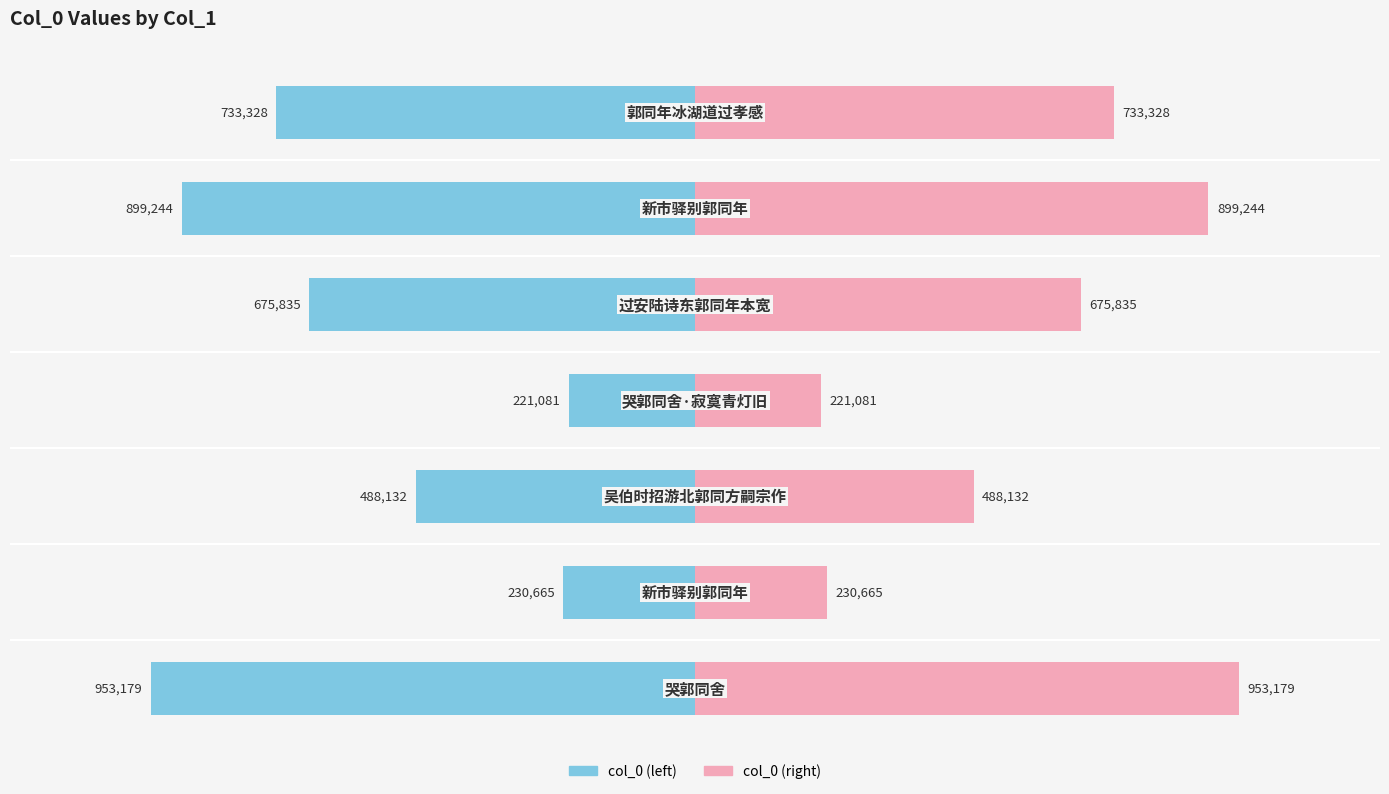

How many data points in col_0 (right) are above 675835?

3